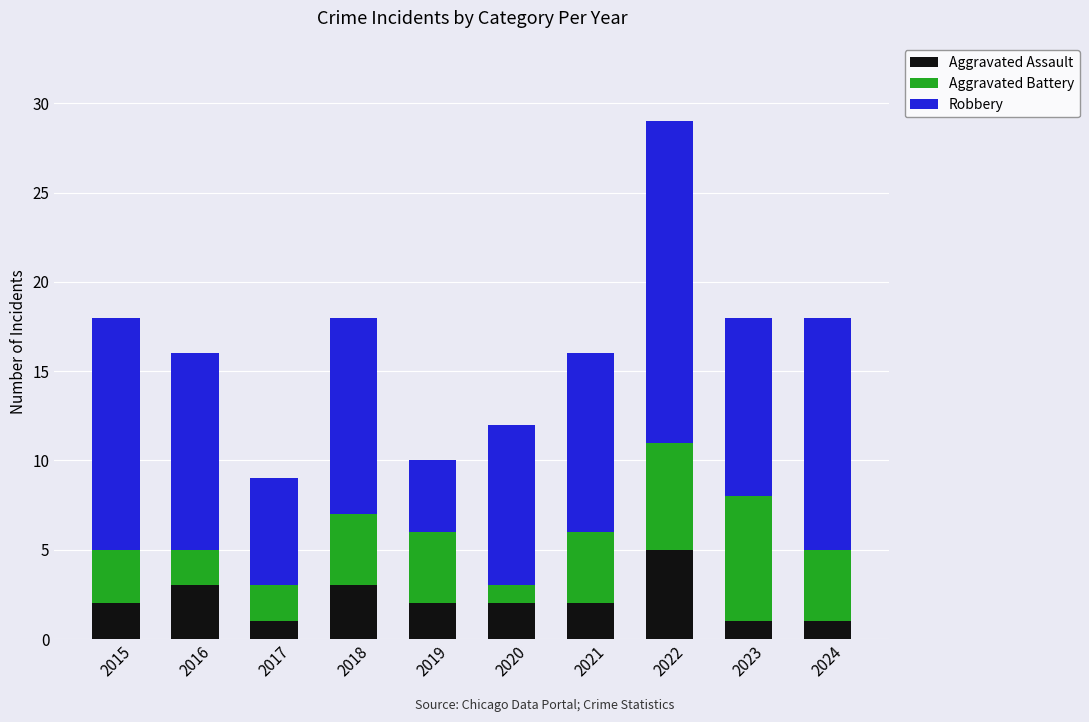

At which category is the sum across all series the highest?

2022